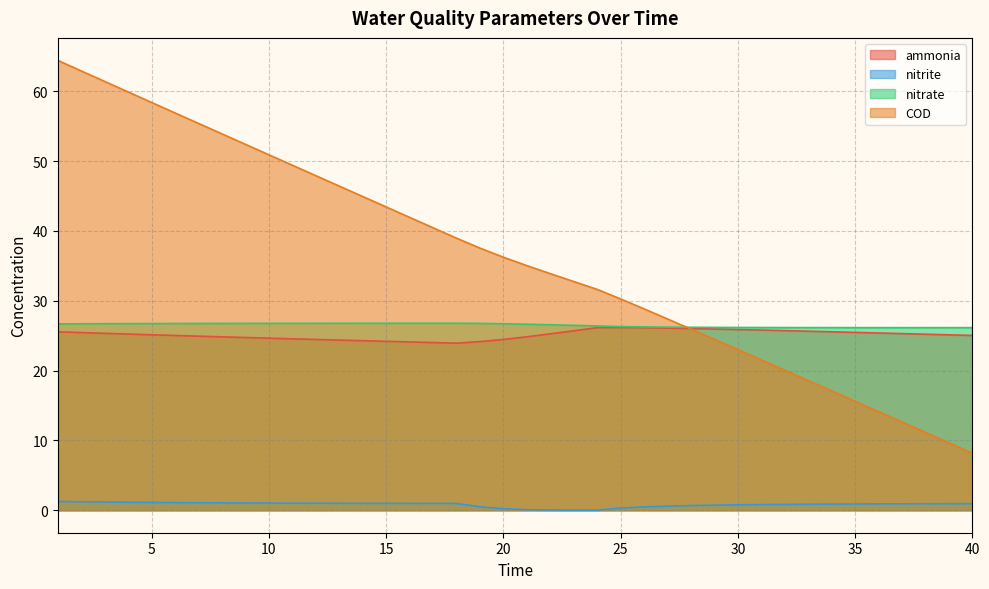

Reading right to left, transcribe all the data shown in this chart.

ammonia: 40=25.0	39=25.1	38=25.2	37=25.3	36=25.4	35=25.5	34=25.6	33=25.6	32=25.7	31=25.8	30=25.9	29=26.0	28=26.0	27=26.1	26=26.1	25=26.2	24=26.1	23=25.7	22=25.3	21=24.8	20=24.5	19=24.2	18=23.9	17=24.0	16=24.1	15=24.2	14=24.3	13=24.4	12=24.5	11=24.6	10=24.6	9=24.7	8=24.8	7=24.9	6=25.0	5=25.1	4=25.2	3=25.3	2=25.4	1=25.6
nitrite: 40=0.9	39=0.9	38=0.9	37=0.9	36=0.9	35=0.9	34=0.9	33=0.9	32=0.8	31=0.8	30=0.8	29=0.7	28=0.7	27=0.6	26=0.5	25=0.3	24=0.0	23=0.0	22=0.0	21=0.1	20=0.2	19=0.5	18=1.0	17=1.0	16=1.0	15=1.0	14=1.0	13=1.0	12=1.0	11=1.0	10=1.0	9=1.0	8=1.1	7=1.1	6=1.1	5=1.1	4=1.1	3=1.2	2=1.2	1=1.3
nitrate: 40=26.2	39=26.2	38=26.2	37=26.2	36=26.2	35=26.2	34=26.2	33=26.2	32=26.2	31=26.2	30=26.2	29=26.2	28=26.2	27=26.2	26=26.3	25=26.3	24=26.4	23=26.5	22=26.6	21=26.6	20=26.7	19=26.8	18=26.8	17=26.8	16=26.8	15=26.8	14=26.8	13=26.8	12=26.8	11=26.8	10=26.8	9=26.8	8=26.8	7=26.8	6=26.7	5=26.7	4=26.7	3=26.7	2=26.7	1=26.7
COD: 40=8.2	39=9.7	38=11.1	37=12.6	36=14.1	35=15.6	34=17.1	33=18.6	32=20.1	31=21.5	30=23.0	29=24.5	28=25.9	27=27.4	26=28.8	25=30.3	24=31.6	23=32.8	22=33.9	21=35.0	20=36.2	19=37.6	18=39.0	17=40.5	16=42.0	15=43.4	14=44.9	13=46.4	12=47.9	11=49.4	10=50.9	9=52.4	8=53.9	7=55.4	6=56.9	5=58.4	4=59.9	3=61.4	2=62.9	1=64.4